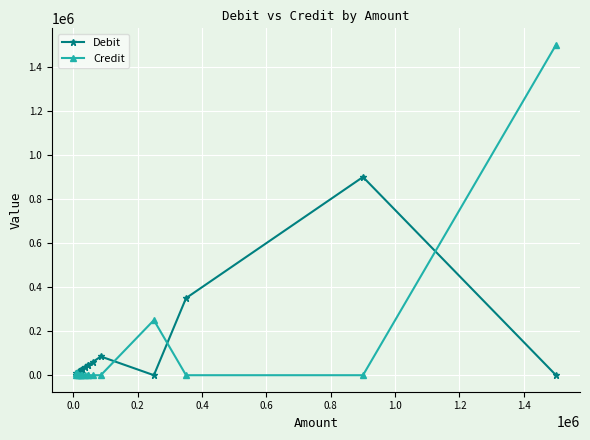

Which series has the largest total across all categories?

Credit